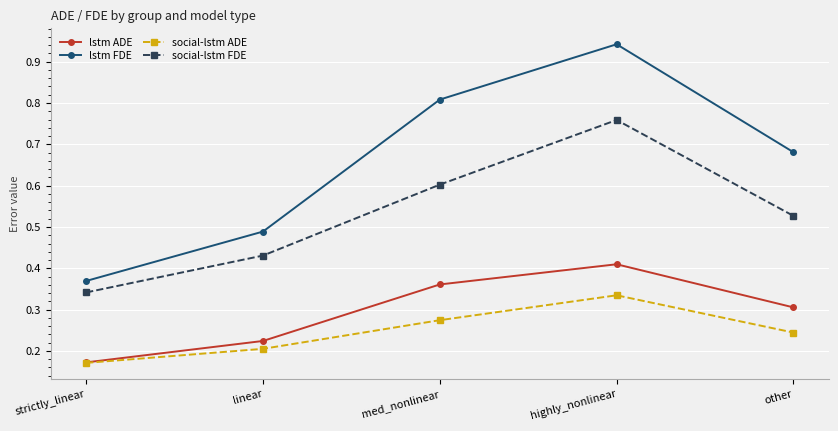

True or false: social-lstm FDE and lstm ADE cross at least once.

False